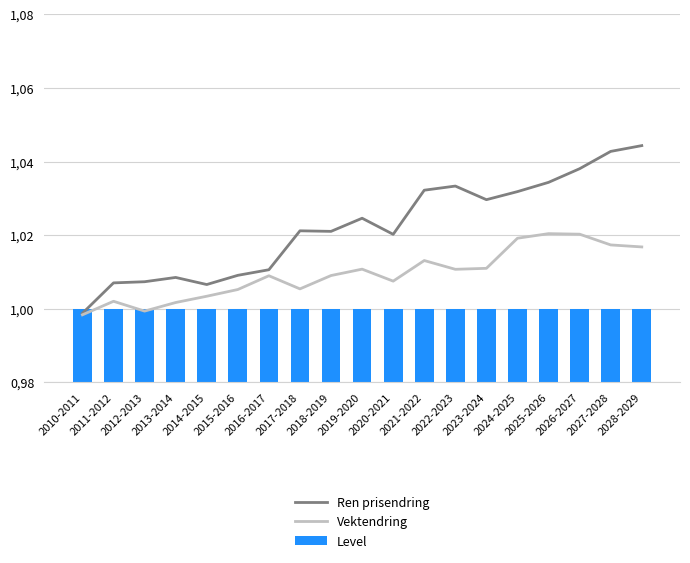

Which series has the widest spread of values?

Ren prisendring